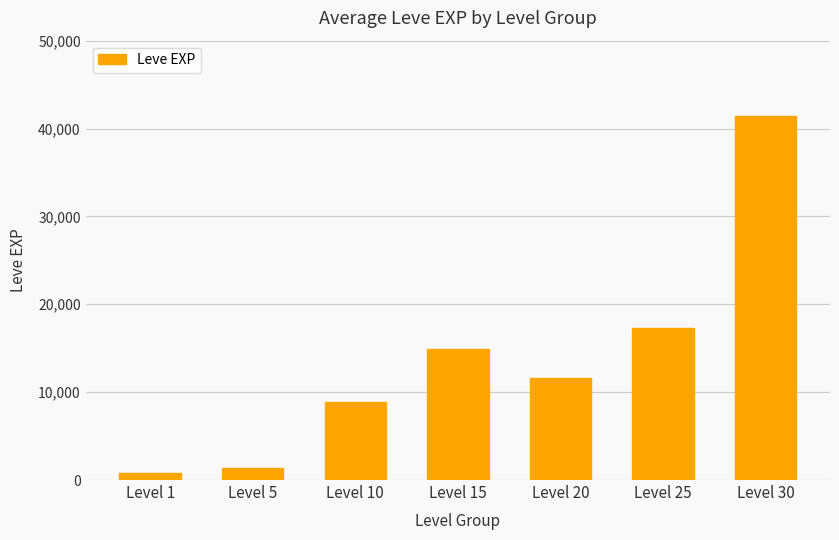

How many bars are there in total?

7